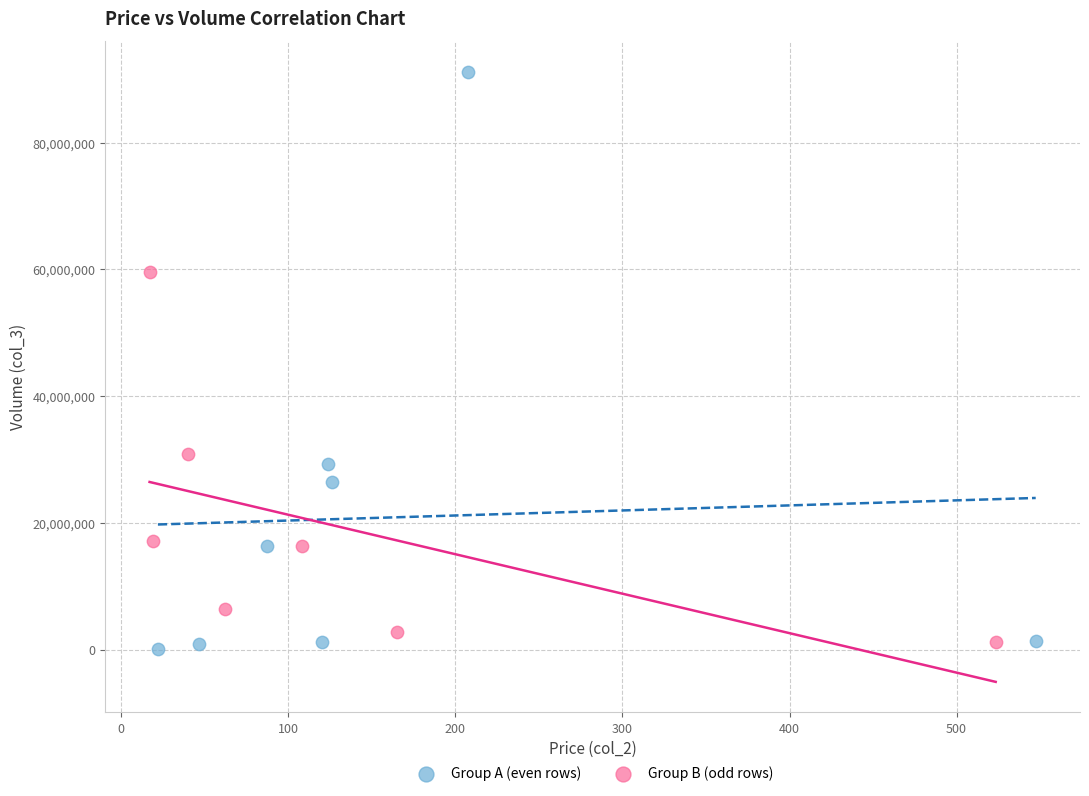

Which series has the largest Y range (max minus min)?

Group A (even rows)